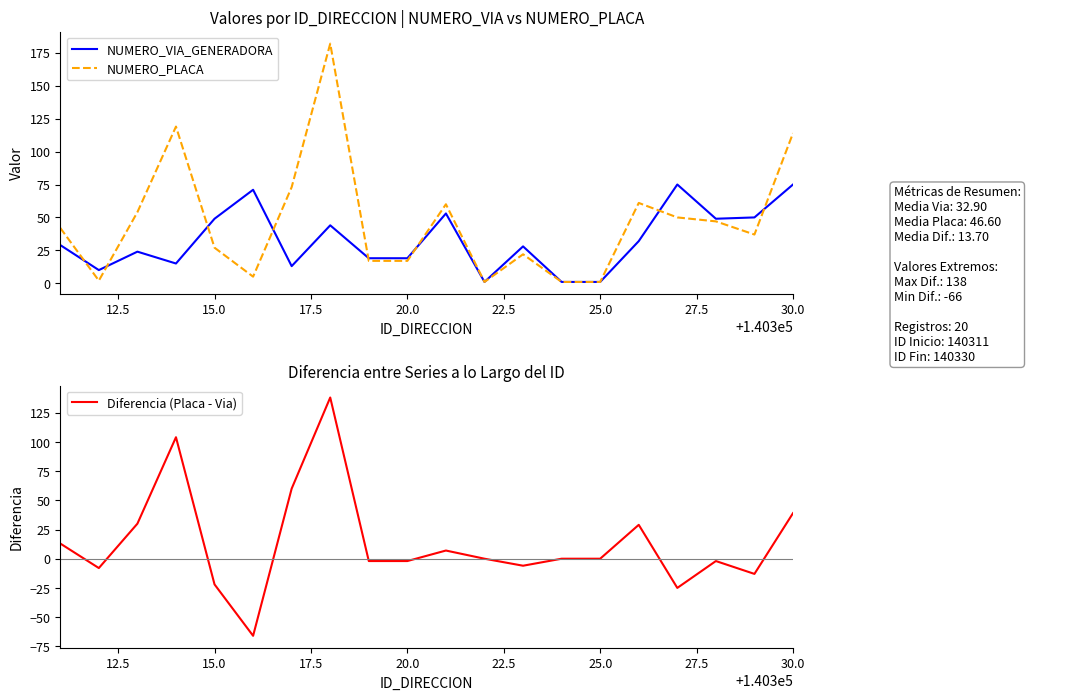

True or false: NUMERO_PLACA has a value of 114 at 25.0.

False